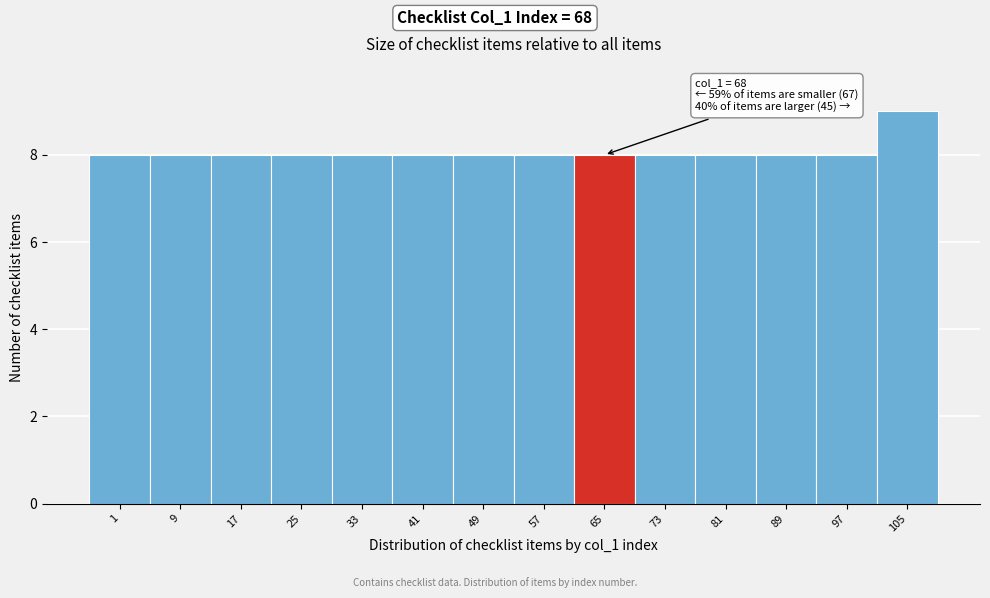

Reading left to right, list all the values displayed in this chart.

1=8	9=8	17=8	25=8	33=8	41=8	49=8	57=8	65=8	73=8	81=8	89=8	97=8	105=9